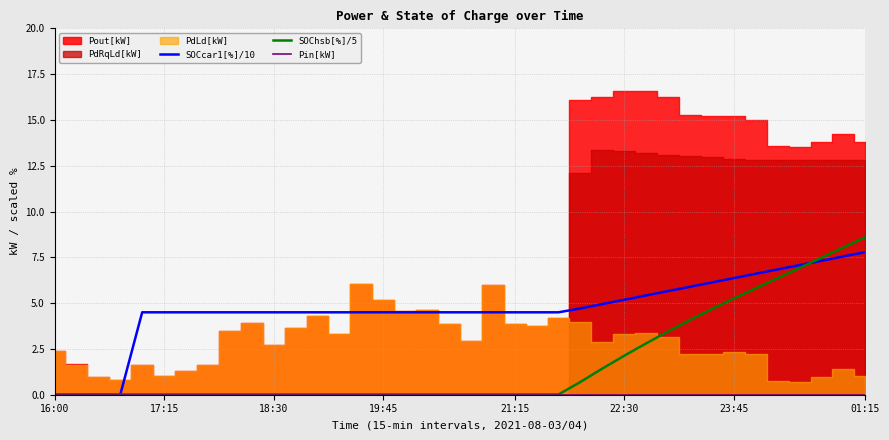

What is the difference between the highest and lowest values at 16?

4.5